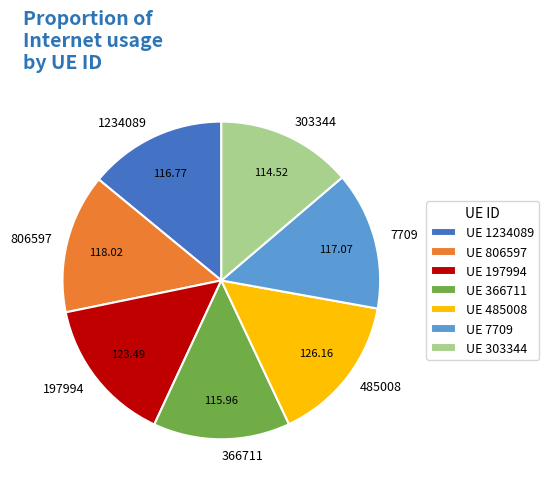

What is the ratio of the value at 303344 to the value at 197994?

0.9